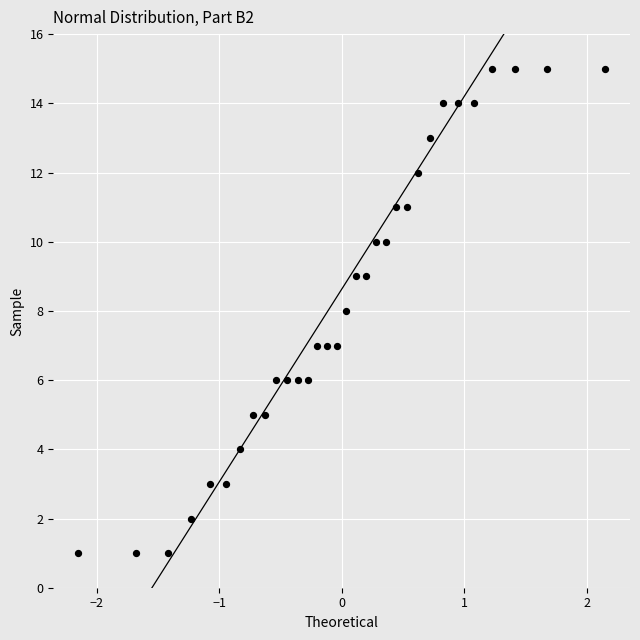

What is the range of Y values (max minus min)?

14